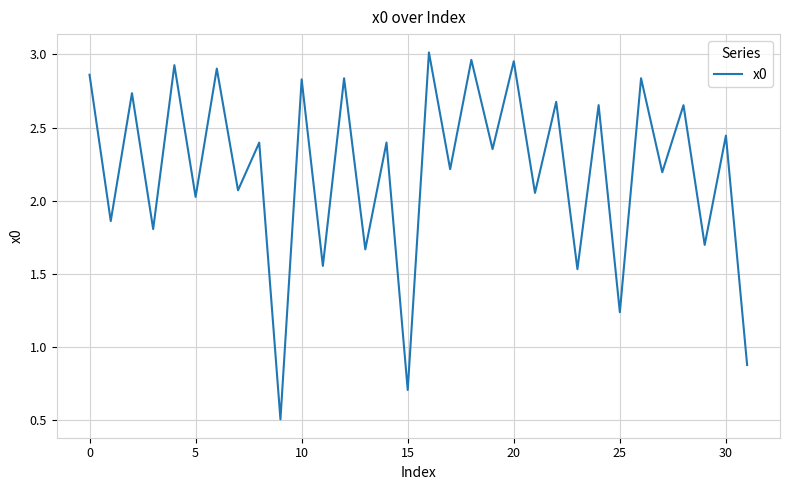

What is the smallest value displayed?

0.5